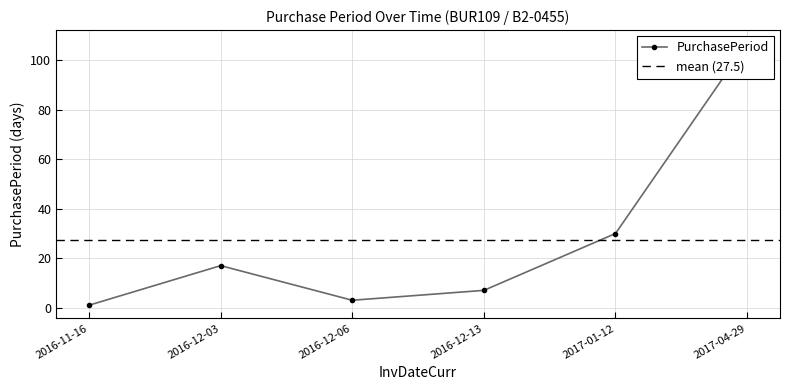

Reading left to right, transcribe all the data shown in this chart.

2016-11-16=1	2016-12-03=17	2016-12-06=3	2016-12-13=7	2017-01-12=30	2017-04-29=107